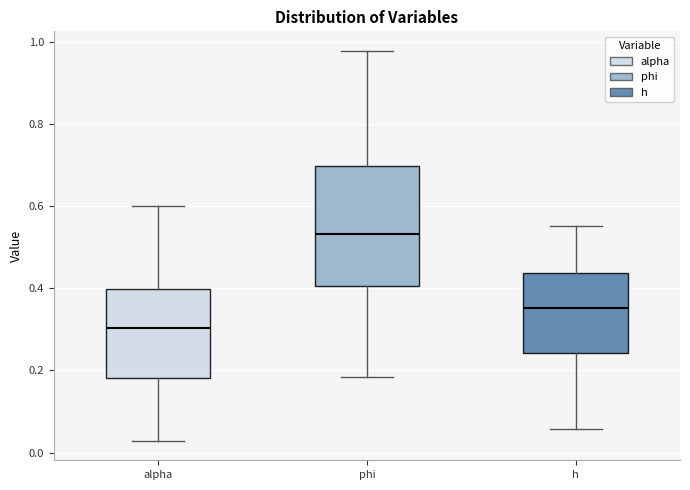

Comparing the boxes themselves (not the whiskers), which one is the tallest?

phi